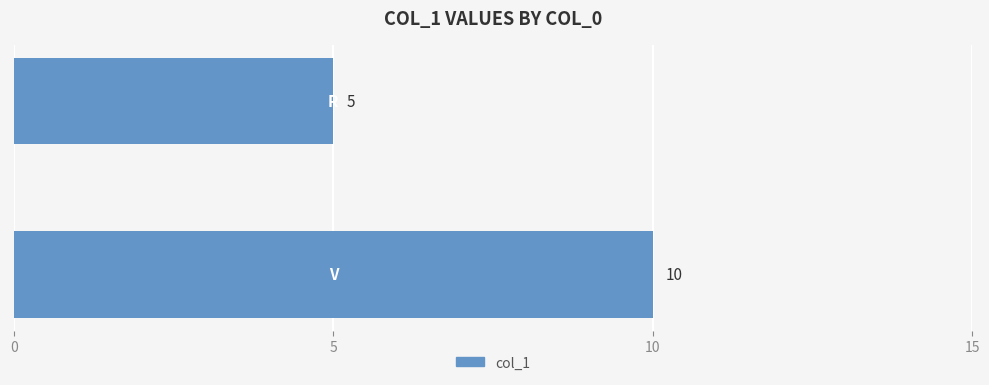

What is the difference between the maximum and minimum values?

5